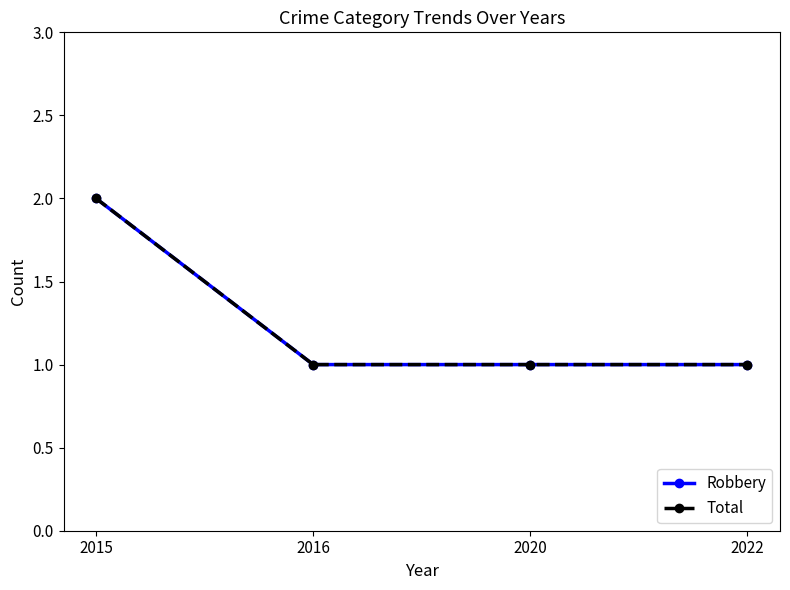

What is the average value of the Total series?

1